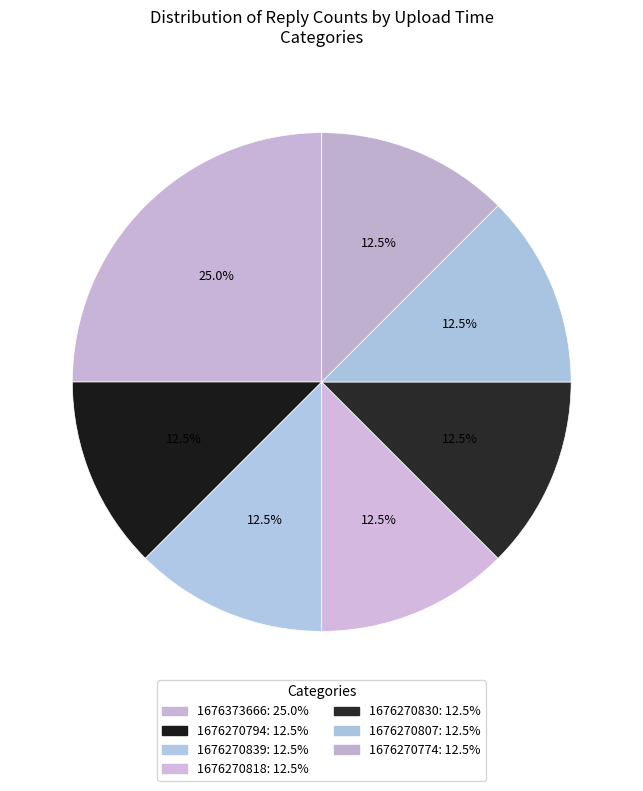

Is there a majority slice in this chart?

No